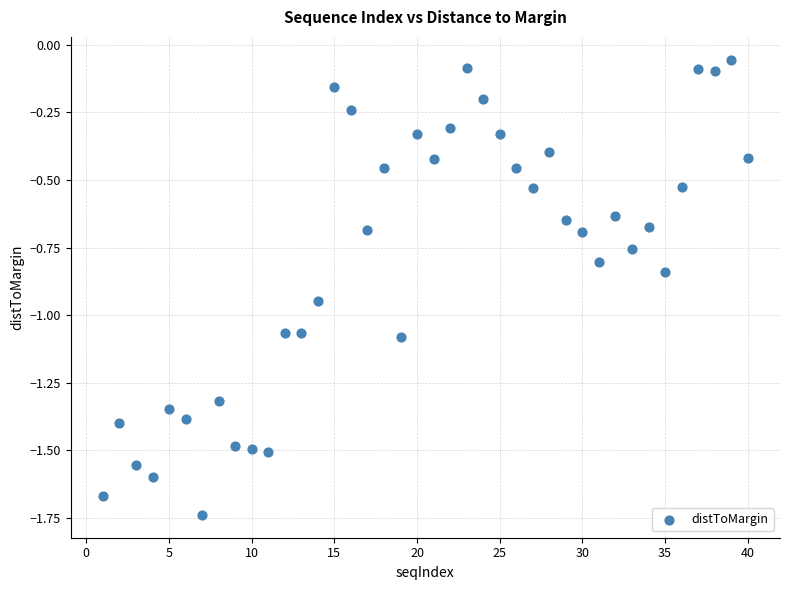

What is the range of X values (max minus min)?

39.0